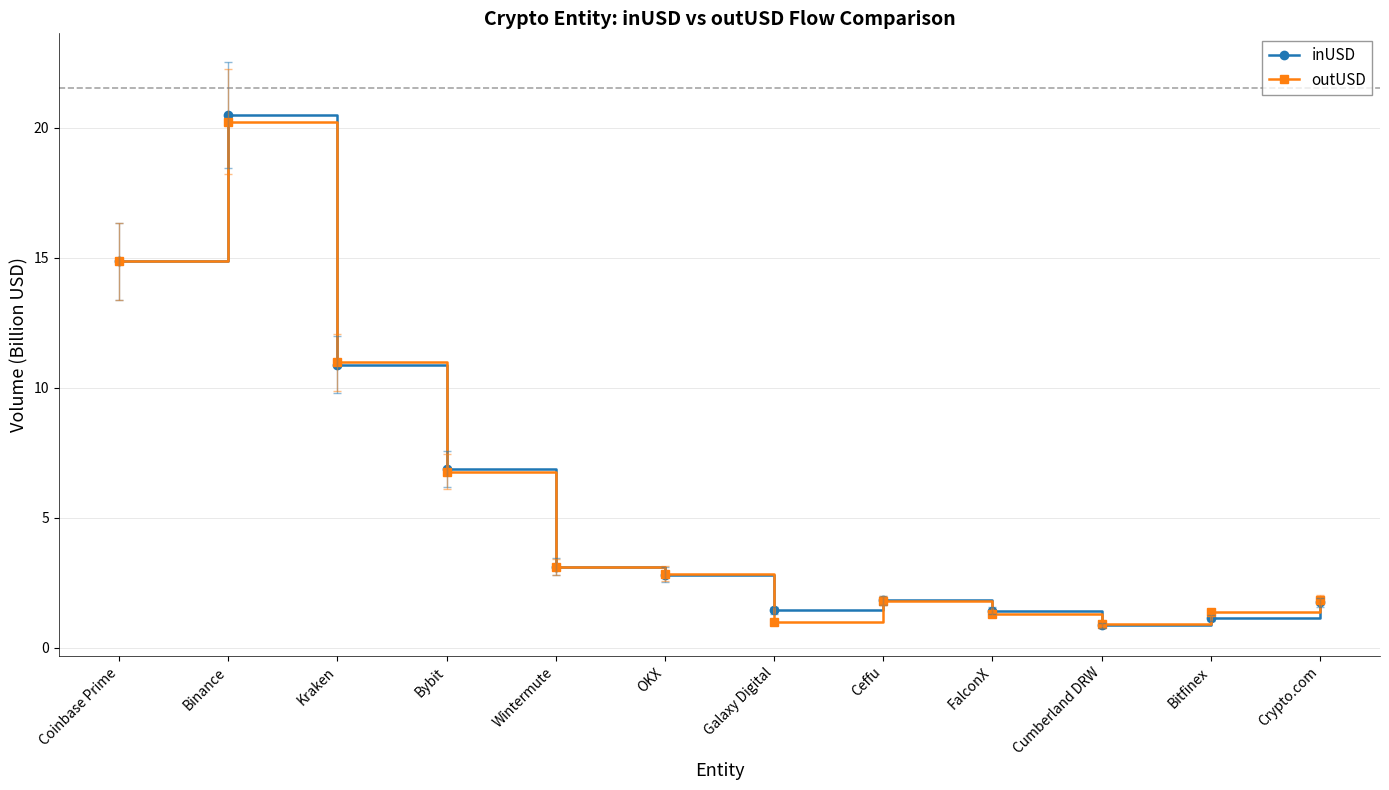

True or false: outUSD has more than 0 interior local peaks.

True